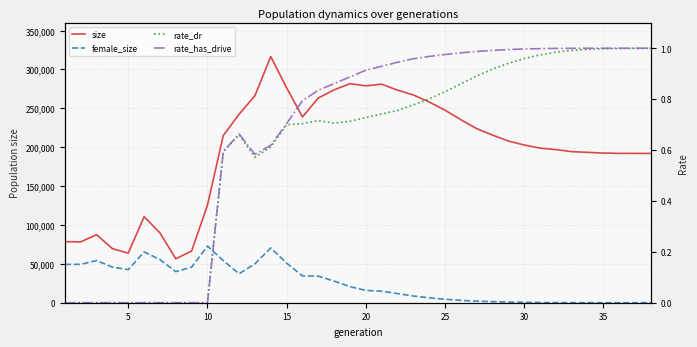

What is the average value of the rate_has_drive series?

0.7